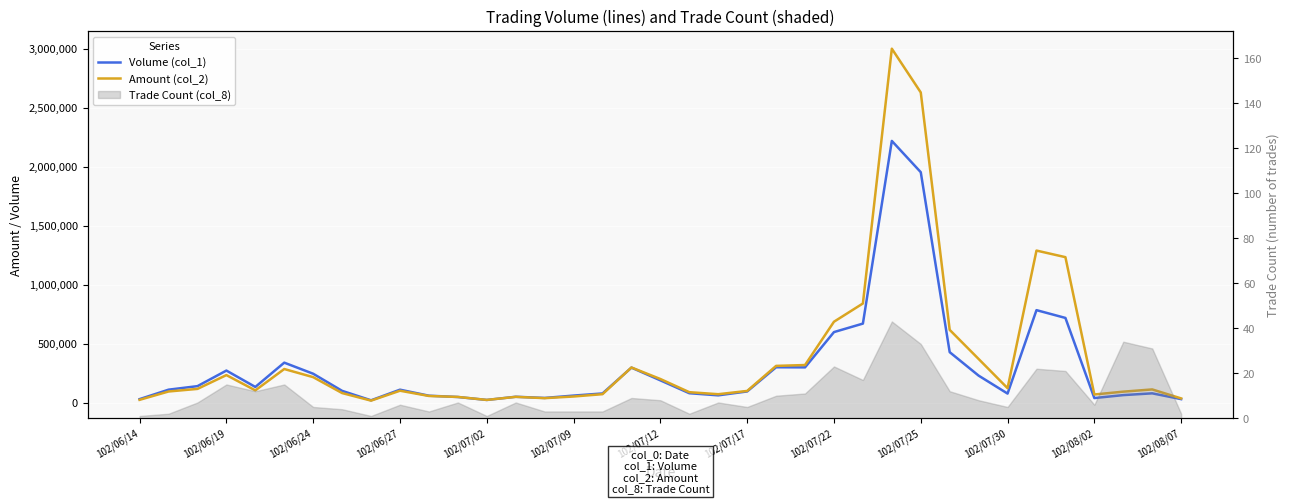

What is the difference between the highest and lowest values at 20?

9620